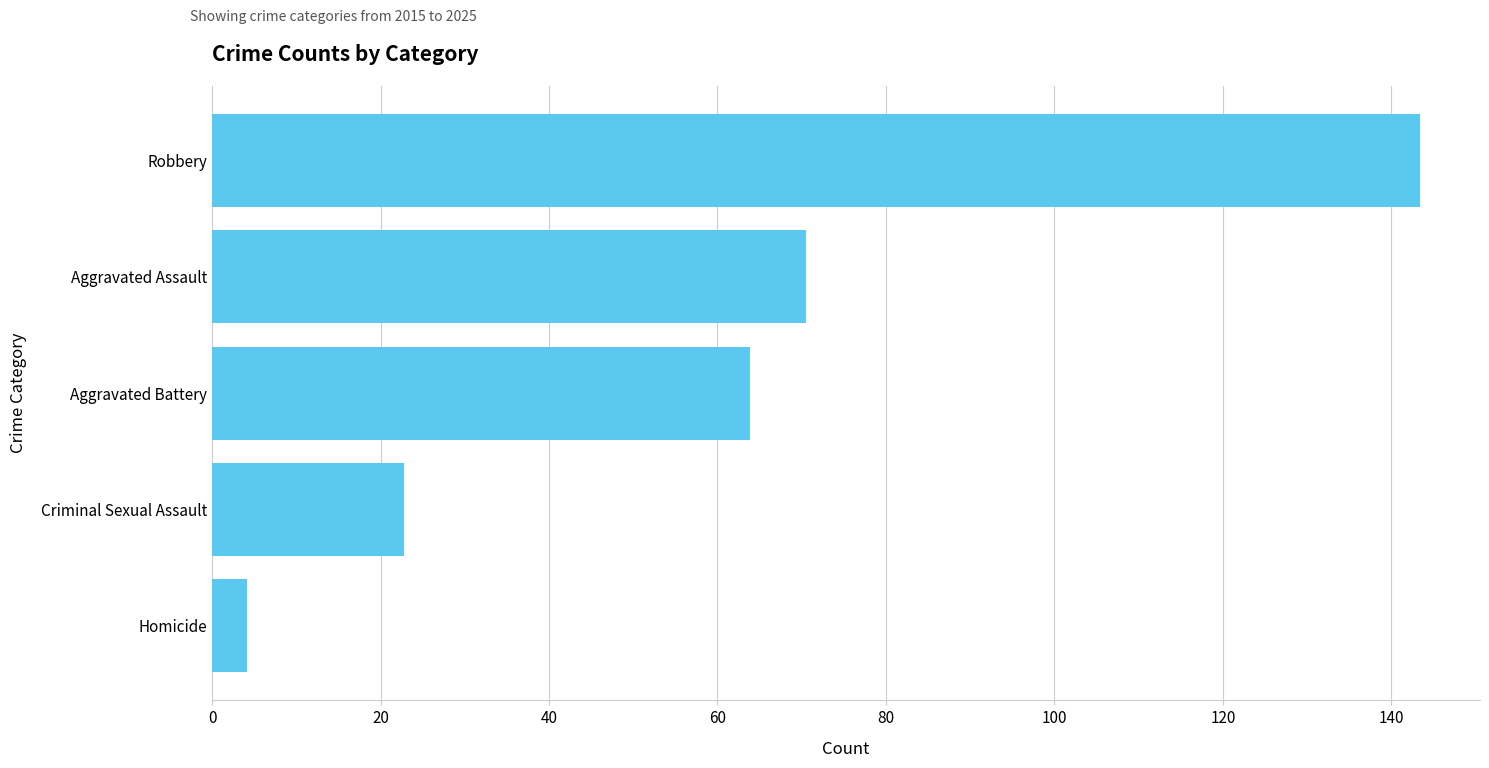

List the labels in order of value, smallest first.

Homicide, Criminal Sexual Assault, Aggravated Battery, Aggravated Assault, Robbery